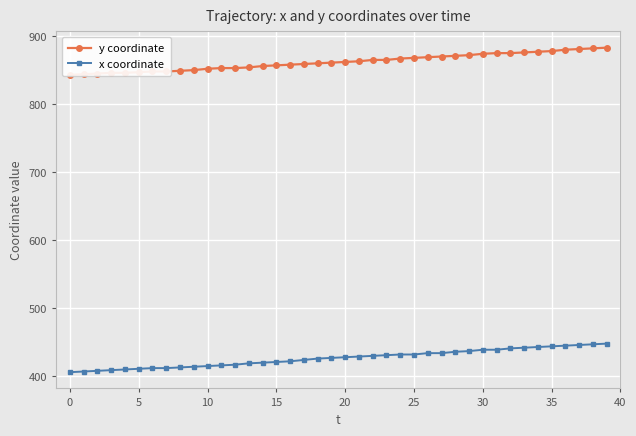

Is the value of x coordinate at 35 greater than the value of y coordinate at 22?

No